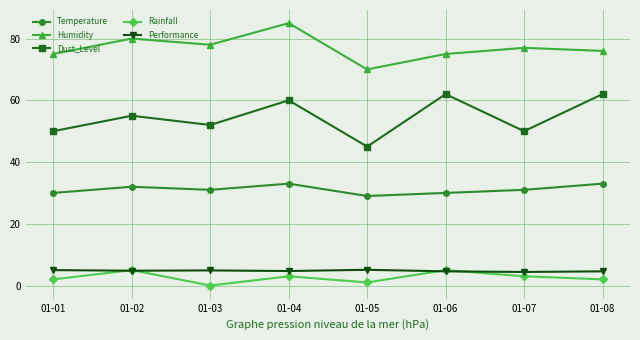

Is this an area chart (filled region under the line)?

No